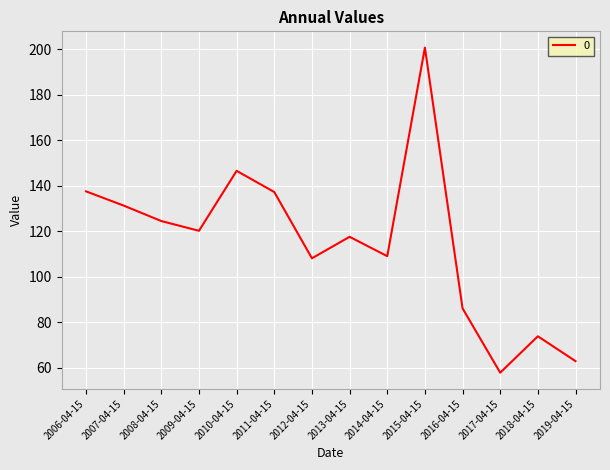

Is it true that the value at 2018-04-15 is 42.9?

False